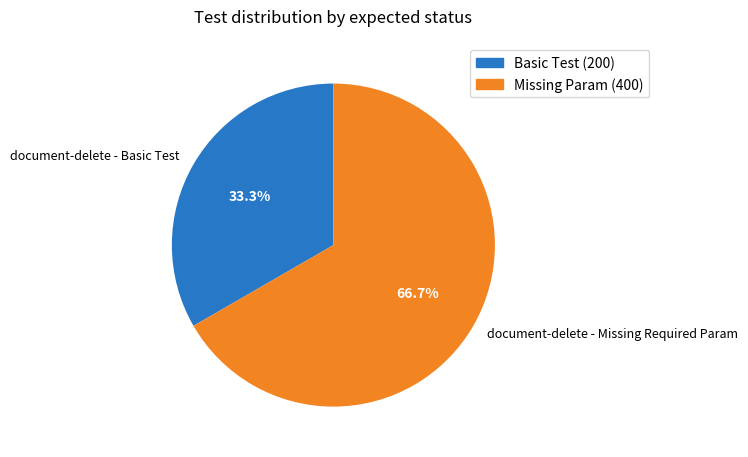

To the nearest percent, what is the combined percentage of document-delete - Basic Test and document-delete - Missing Required Param?

100%